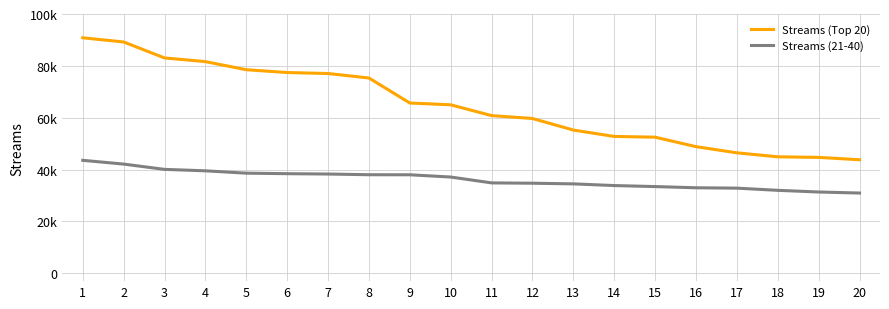

List the series in order of their peak value, lowest first.

Streams (21-40), Streams (Top 20)